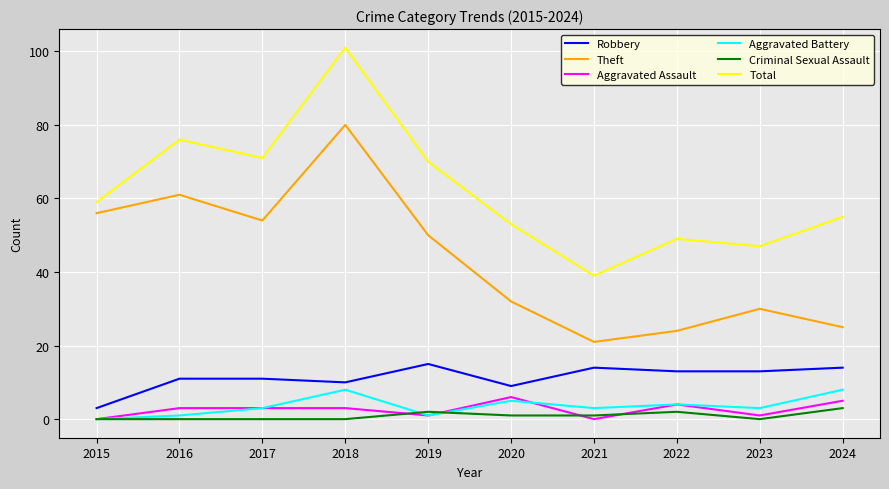

Reading left to right, what are all the values shown in this chart?

Robbery: 3	11	11	10	15	9	14	13	13	14
Theft: 56	61	54	80	50	32	21	24	30	25
Aggravated Assault: 0	3	3	3	1	6	0	4	1	5
Aggravated Battery: 0	1	3	8	1	5	3	4	3	8
Criminal Sexual Assault: 0	0	0	0	2	1	1	2	0	3
Total: 59	76	71	101	70	53	39	49	47	55